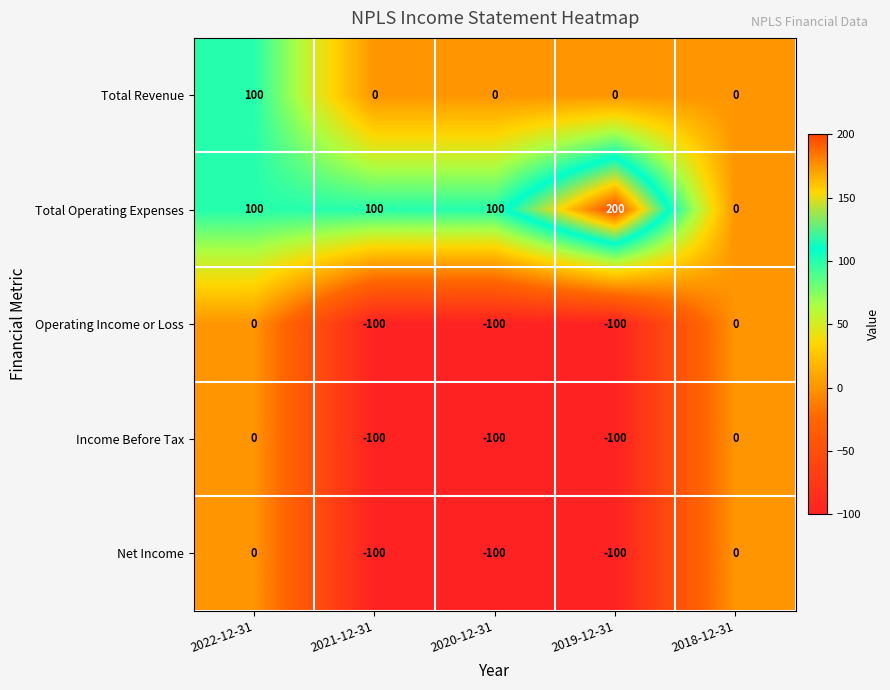

What is the total value across all series at 2019-12-31?

-100